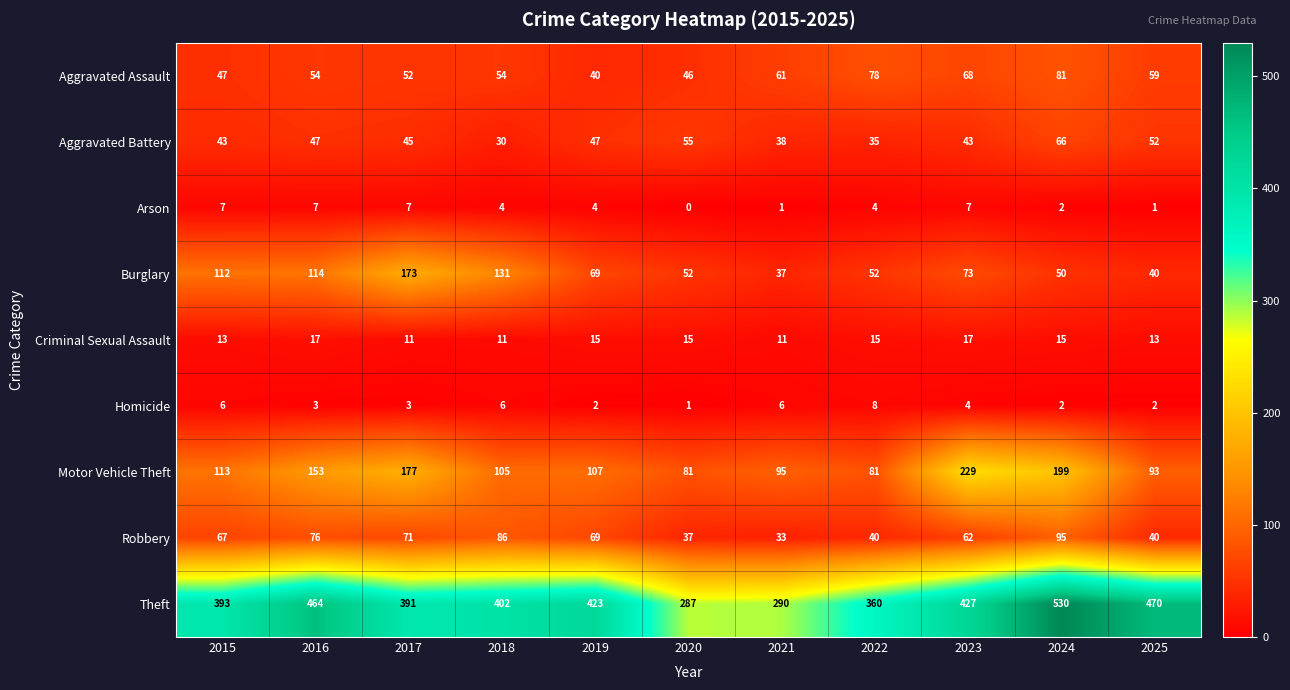

The Burglary series shows 52 at 2020. True or false?

True